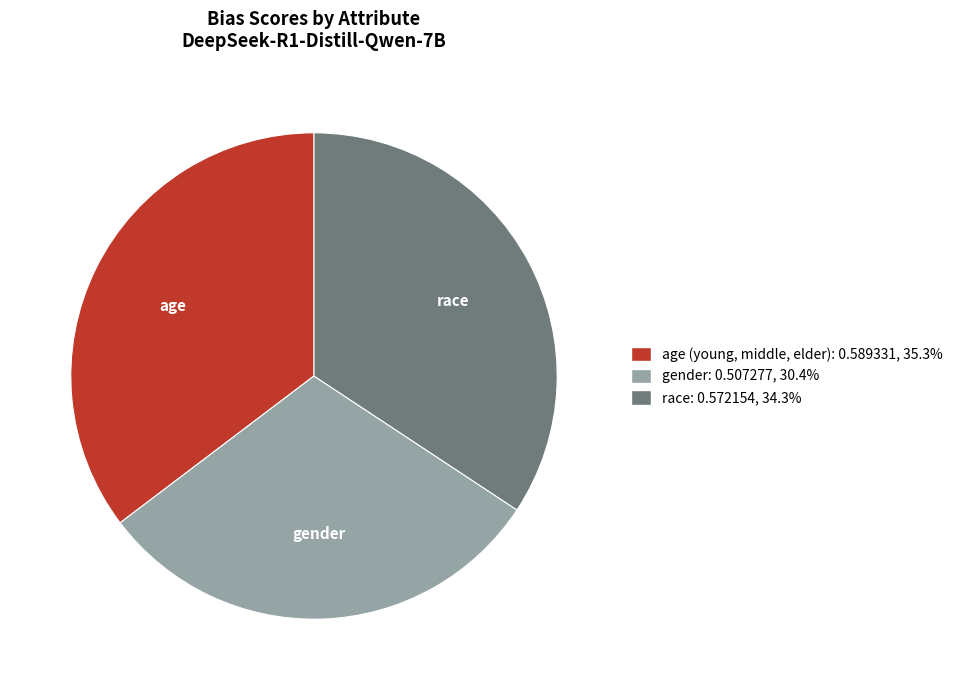

Is there any slice that represents more than half of the pie?

No